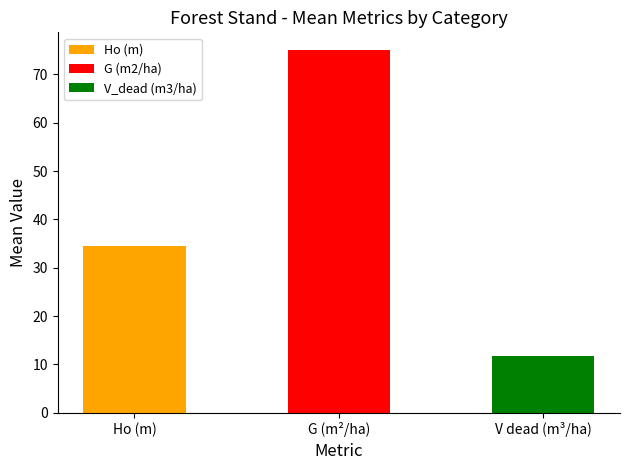

What is the sum of all values?

121.2